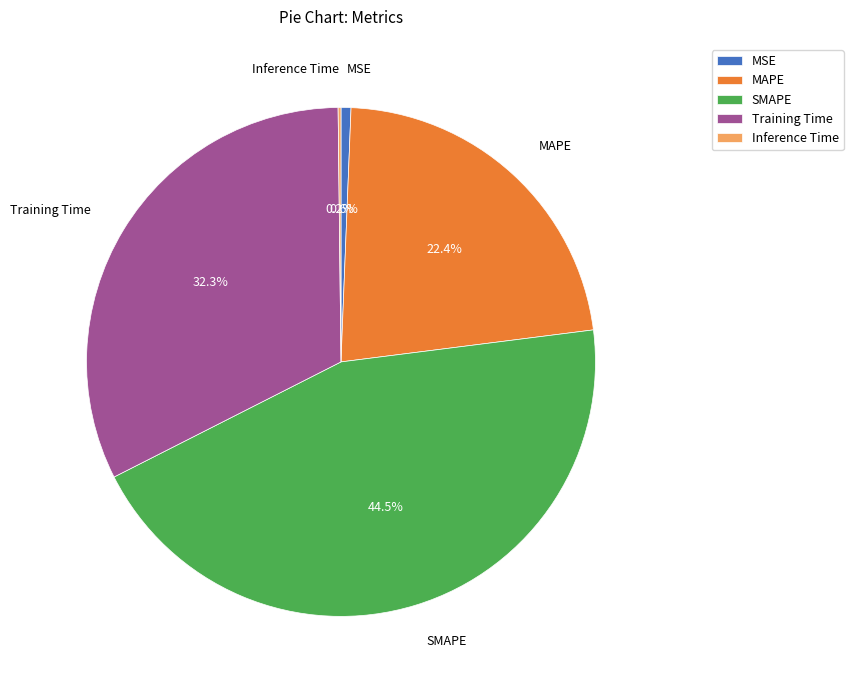

What percentage do MAPE and Training Time together represent?

54.7%